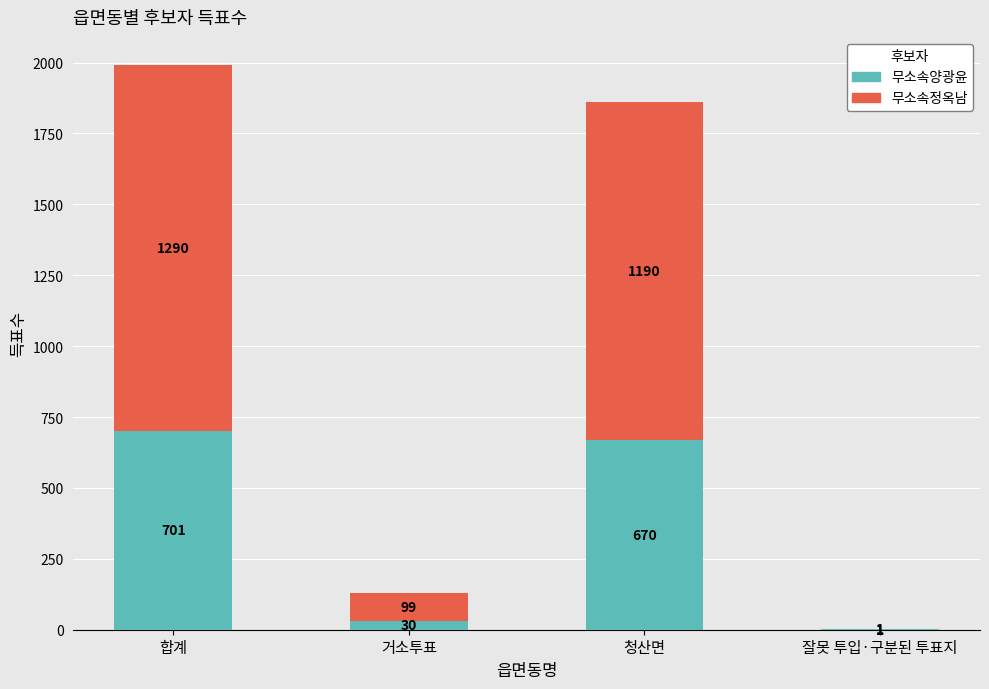

At which category is the sum across all series the highest?

합계